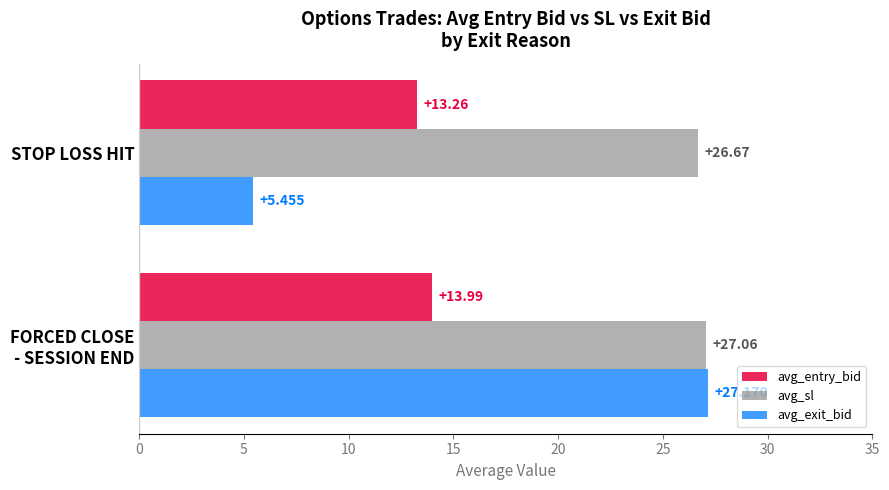

List the labels in order of avg_entry_bid value, largest first.

FORCED CLOSE
- SESSION END, STOP LOSS HIT